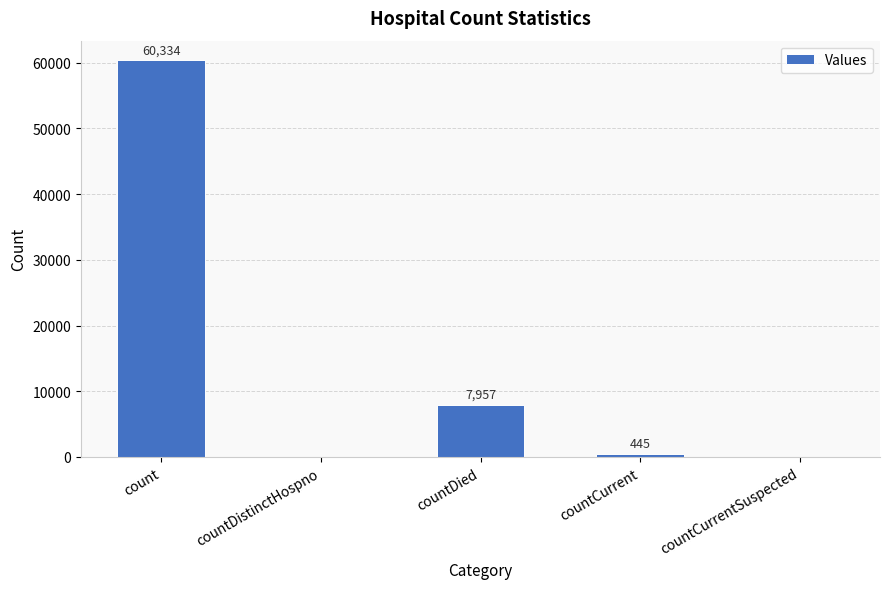

What is the change in value from countDied to countCurrent?

-7512